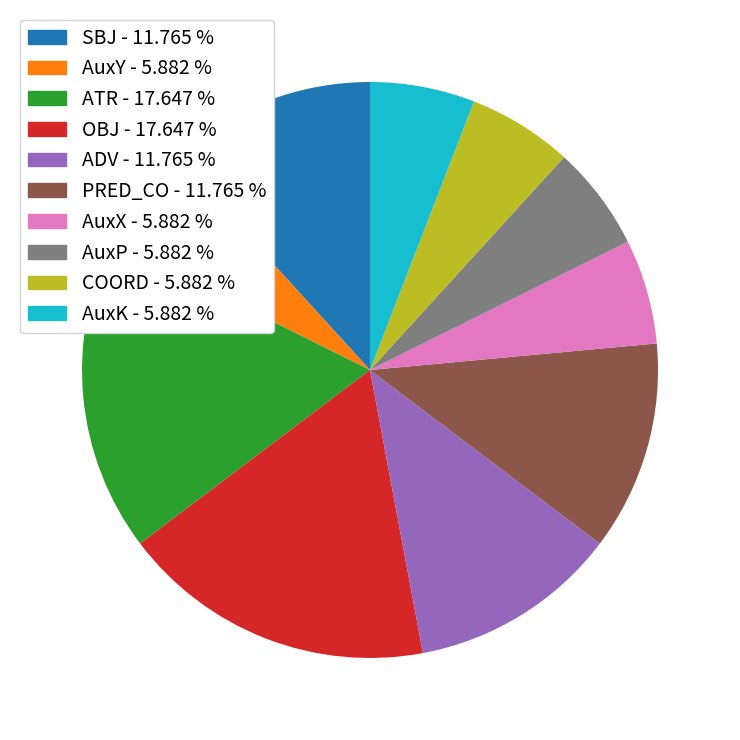

Approximately how many times larger is the value at AuxX - 5.882 % compared to AuxP - 5.882 %?

1.0